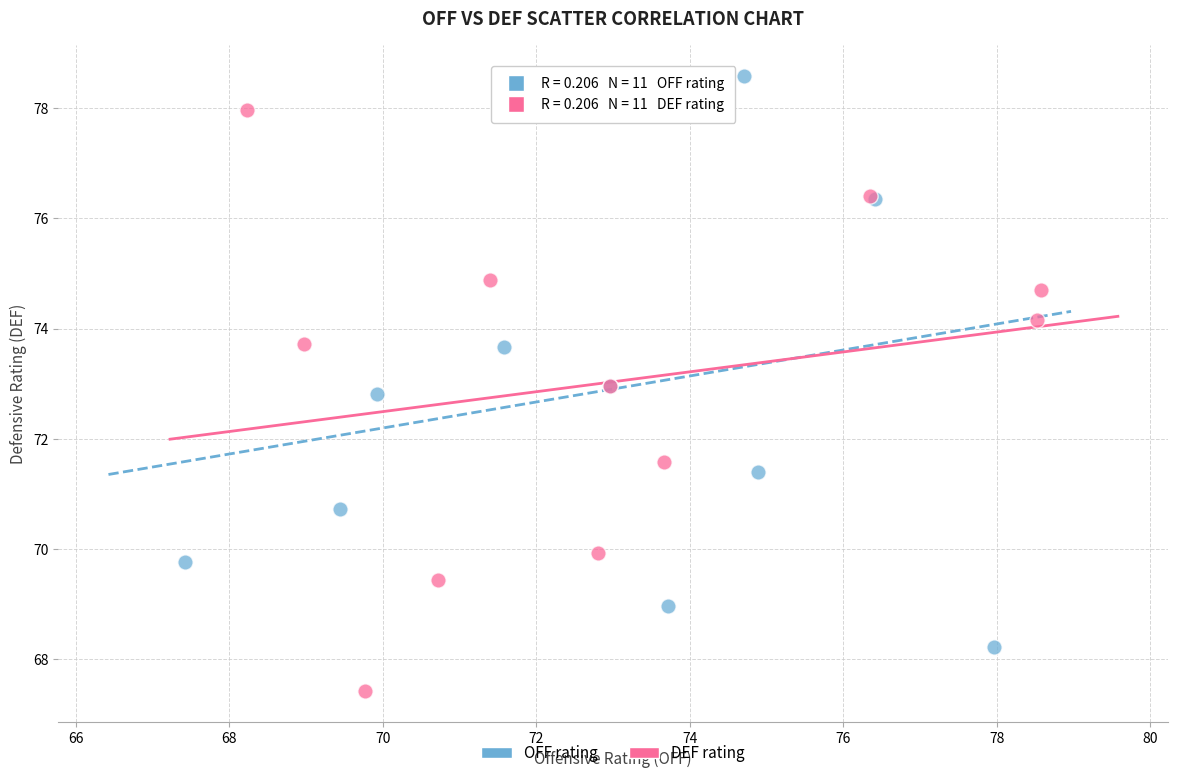

Which series reaches the minimum Y coordinate?

DEF rating